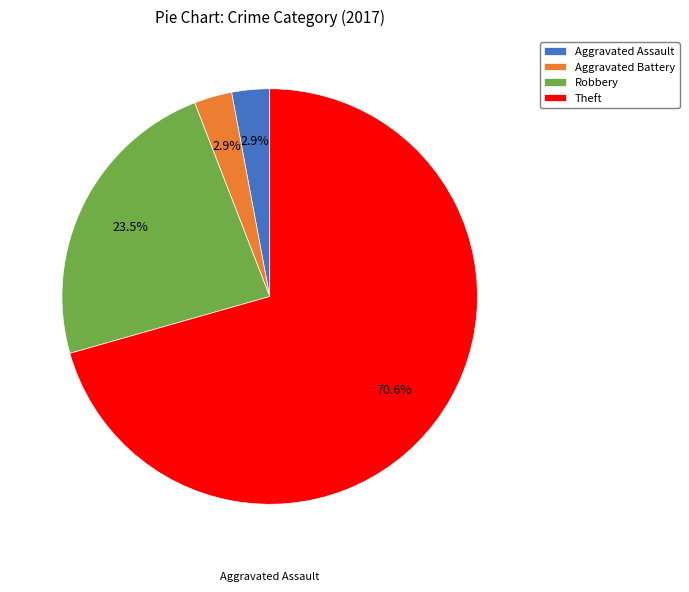

How many slices are in this pie chart?

4